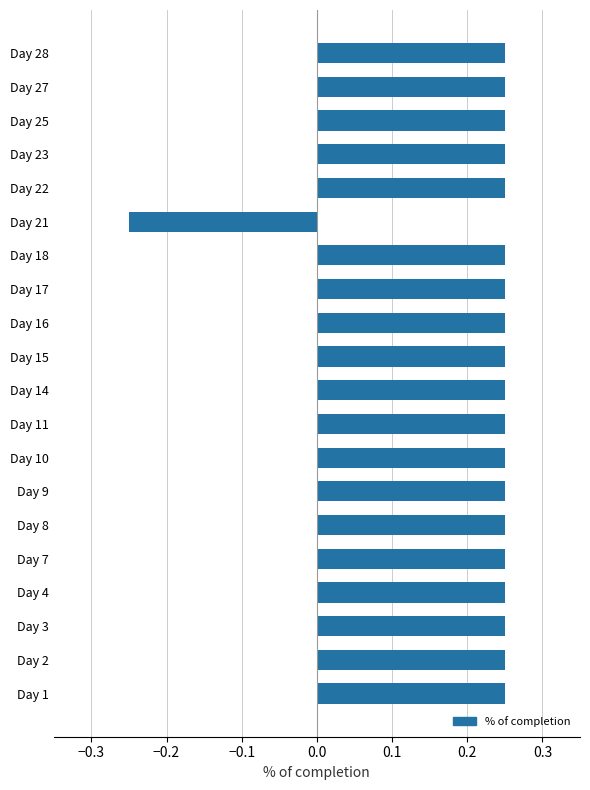

Count the number of categories in the chart.

20